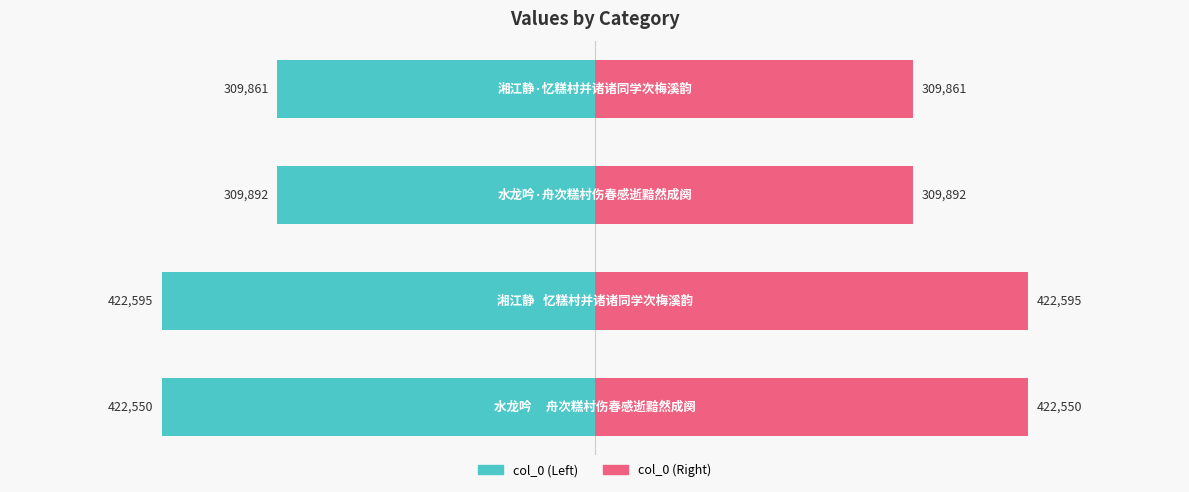

True or false: col_0 (Right) has a value of 192099 at 2.

False